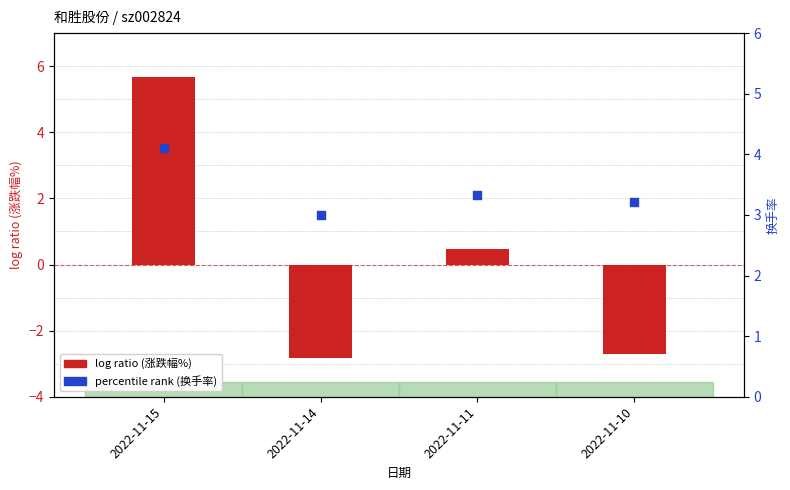

Which series has the largest total across all categories?

percentile rank (换手率)